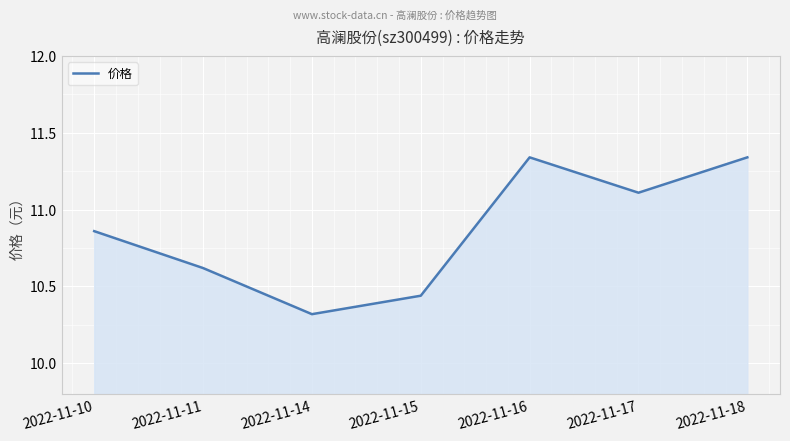

Is it true that the value at 2022-11-17 is 11.1?

True